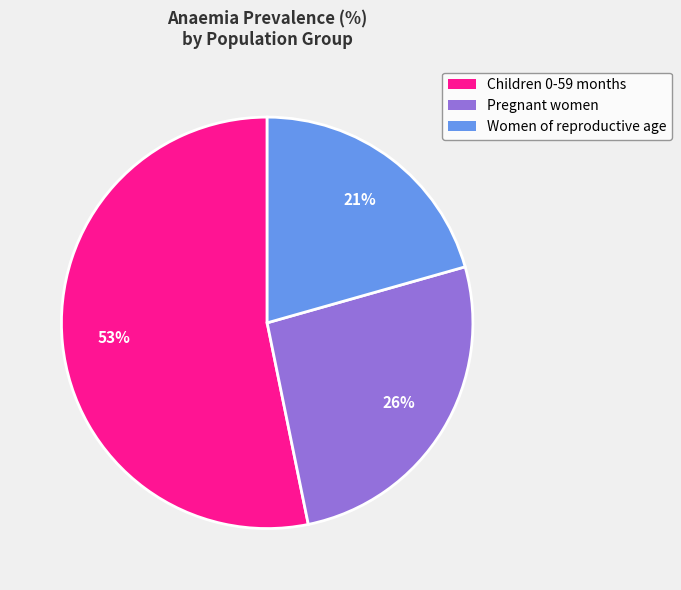

Is Women of reproductive age the majority of the pie?

No